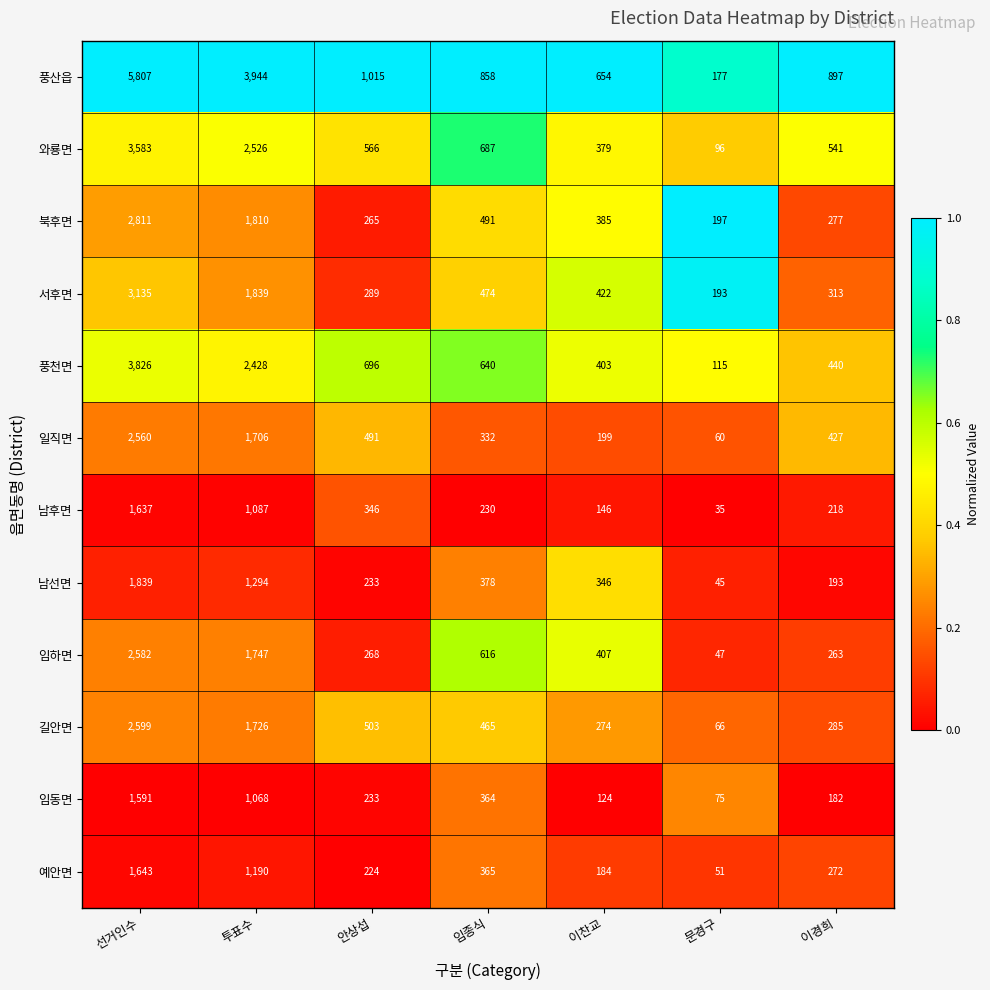

The 남후면 series shows 51 at 문경구. True or false?

False